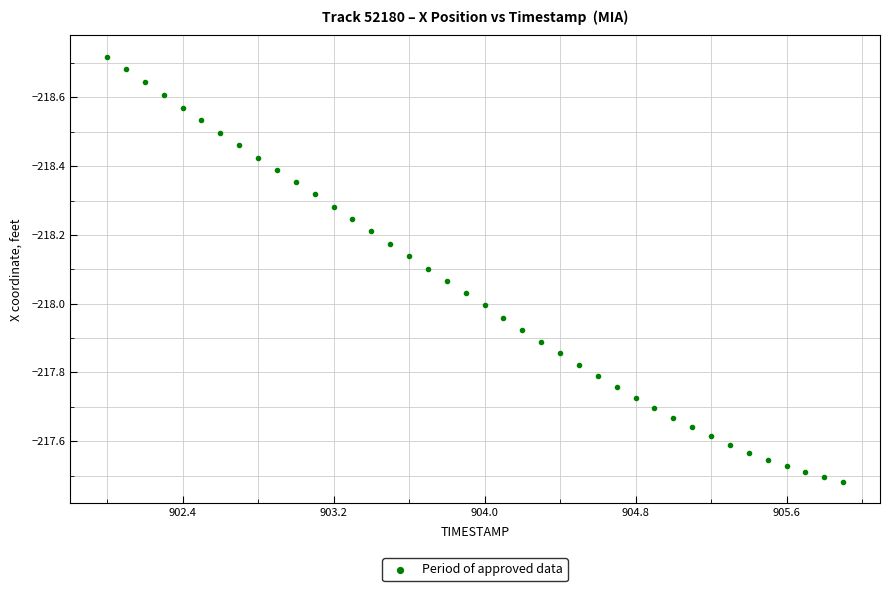

What is the range of X values (max minus min)?

3.9